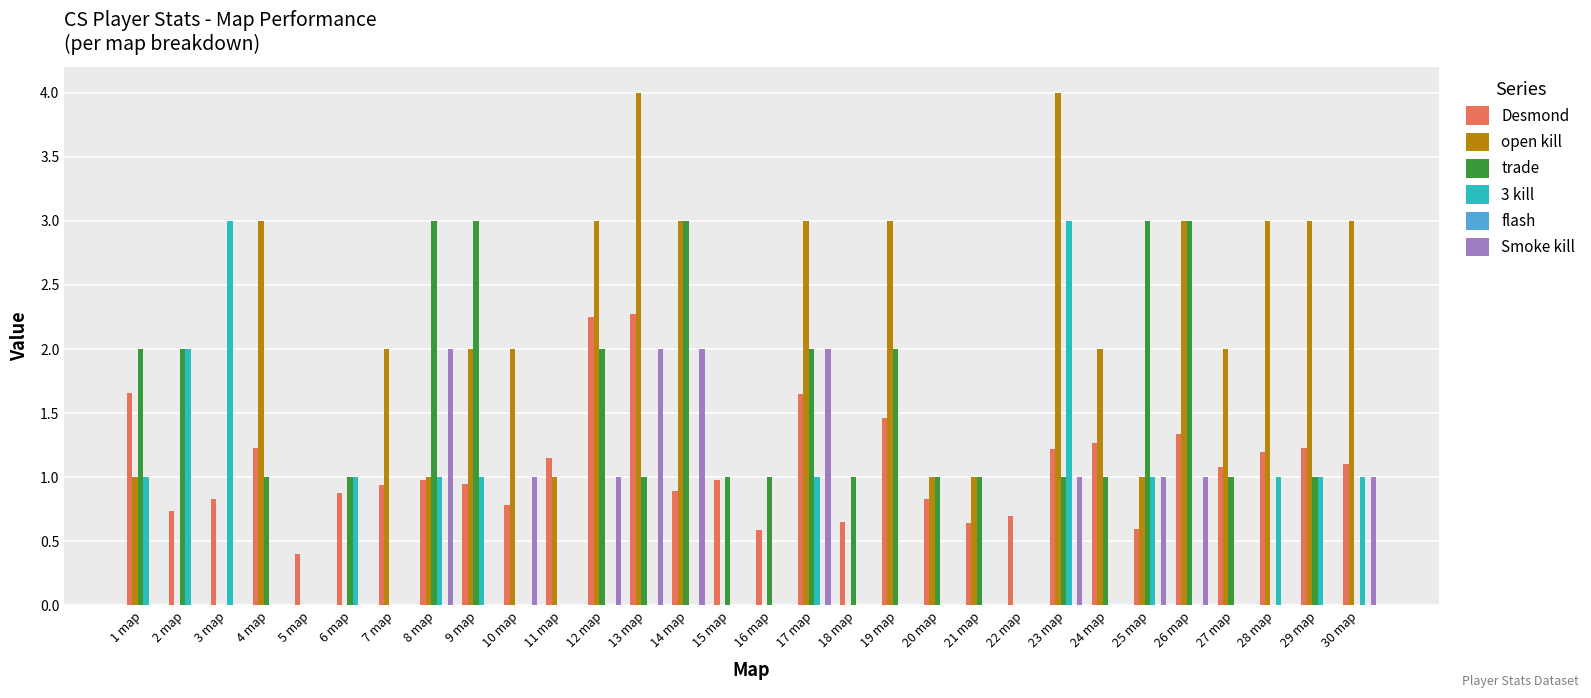

What is the sum of the trade values at 12 map and 17 map?

4.0